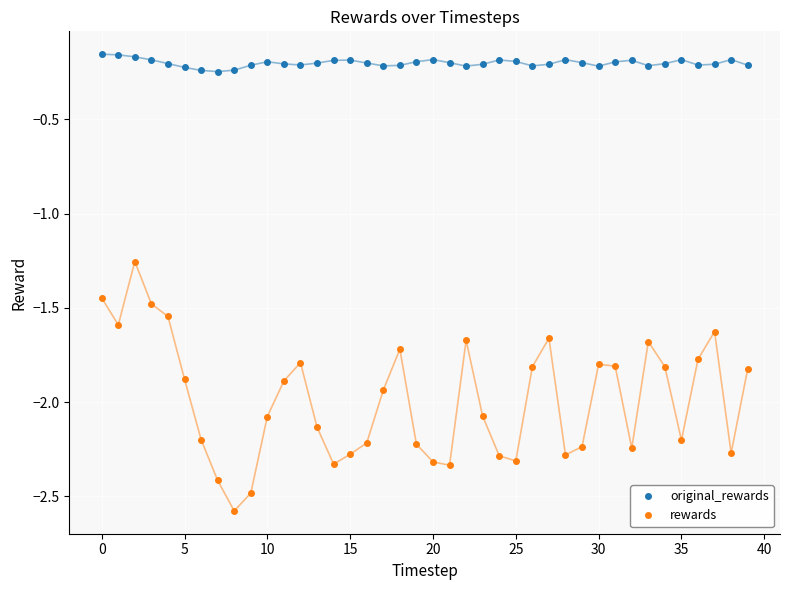

List the series in order of their overall mean, lowest first.

rewards, original_rewards